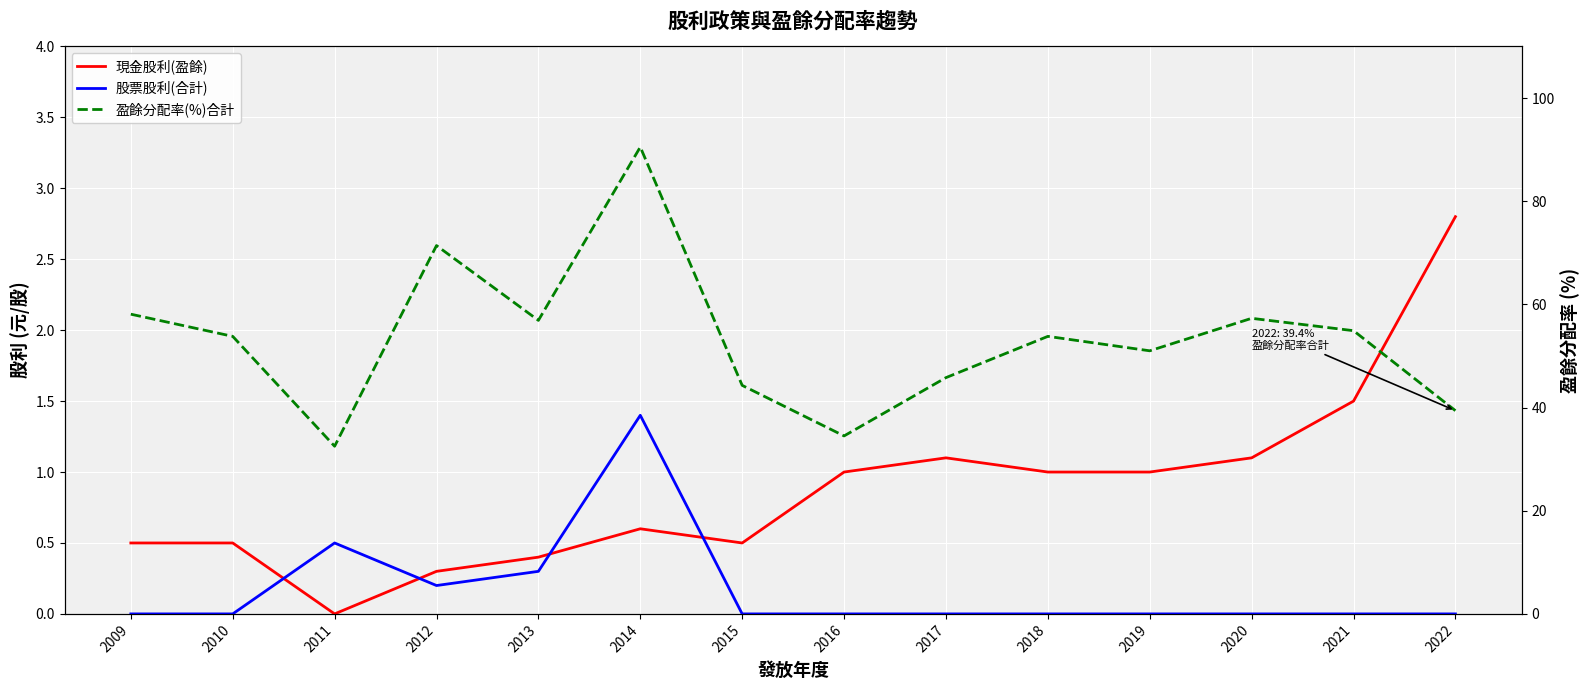

The 現金股利(盈餘) series shows 0.0 at 2011. True or false?

True